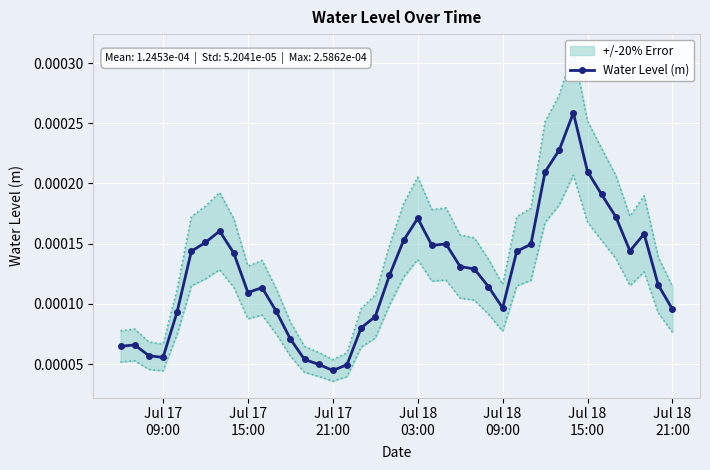

Count the number of categories in the chart.

40